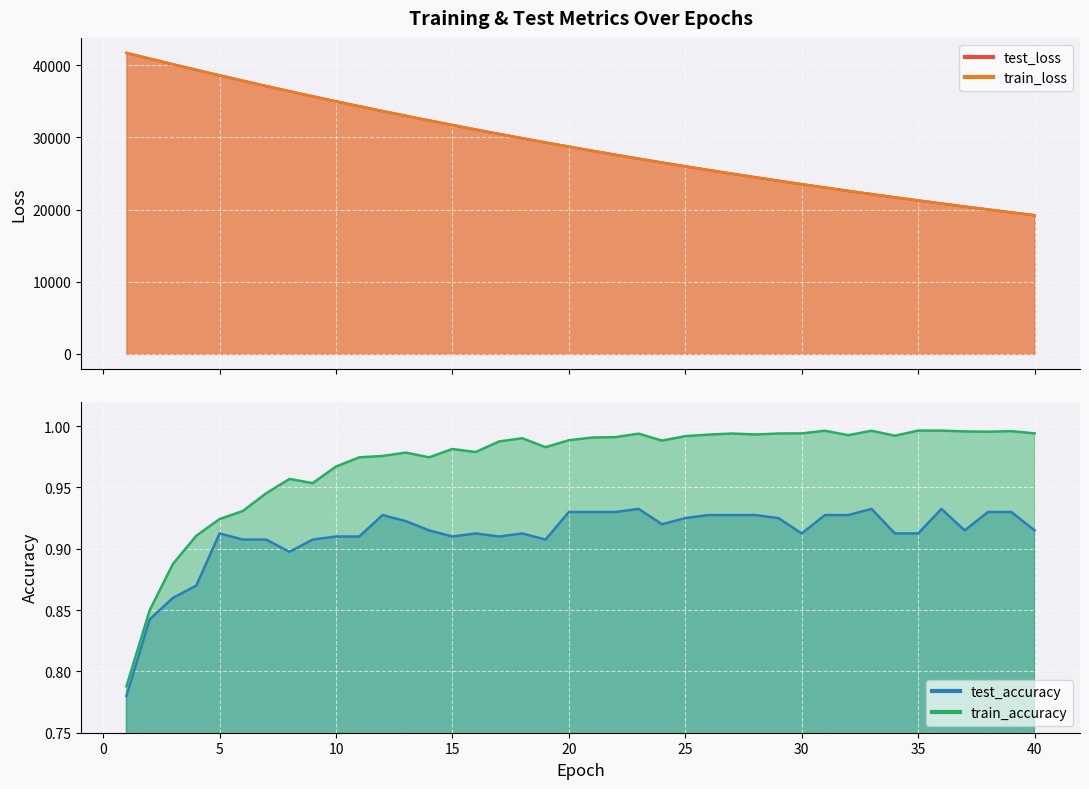

At which label does test_accuracy reach its peak?

23